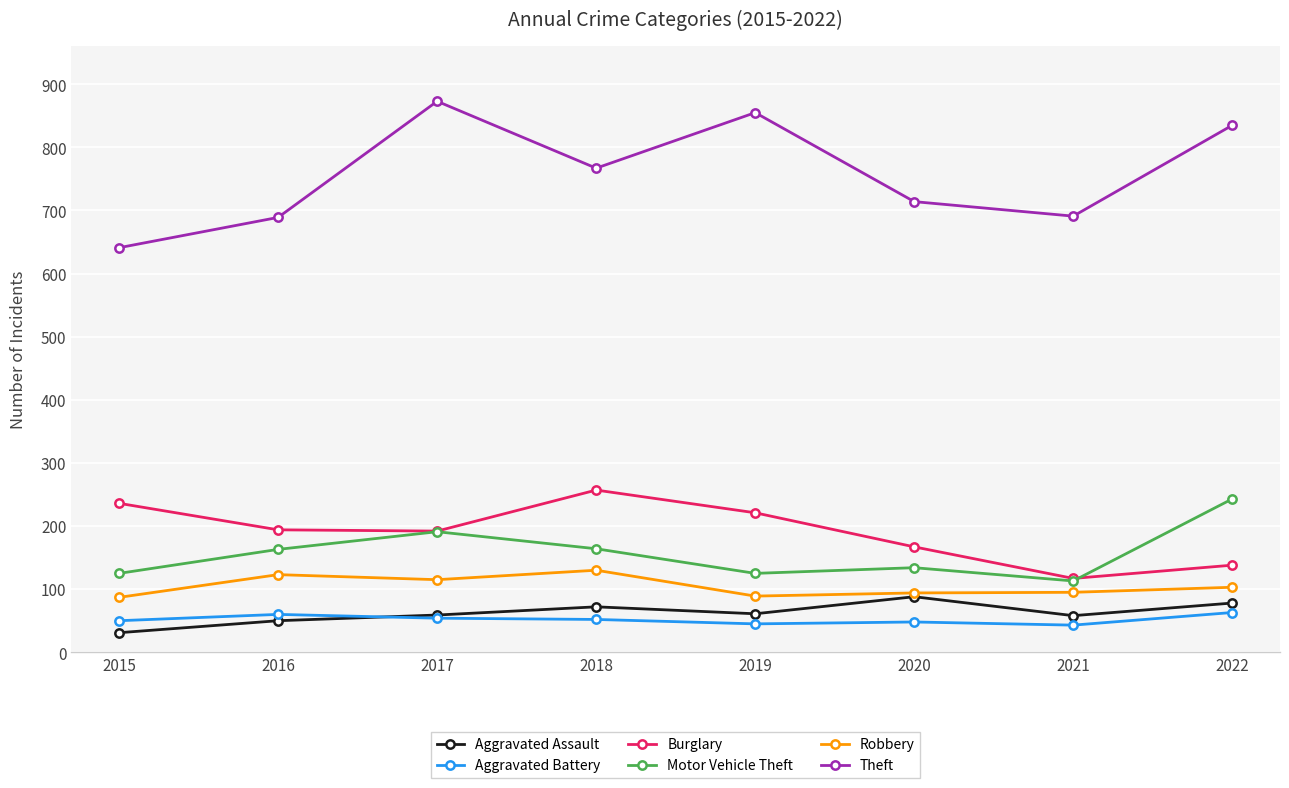

Rank the series by their maximum value, from lowest to highest.

Aggravated Battery, Aggravated Assault, Robbery, Motor Vehicle Theft, Burglary, Theft